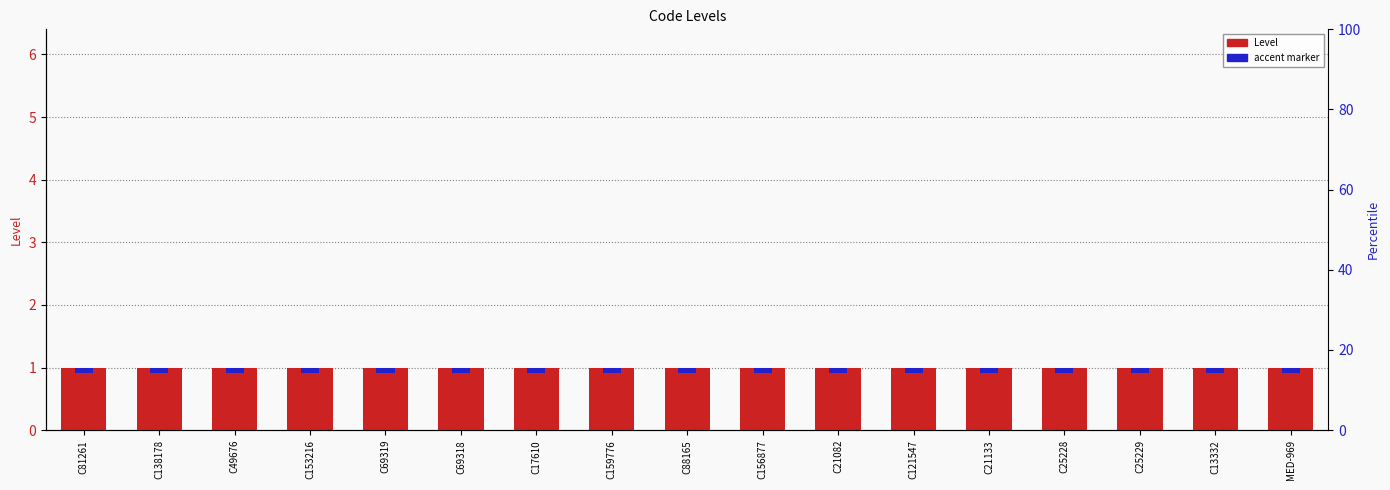

Between C81261 and C13332, which series saw the biggest shift?

Level